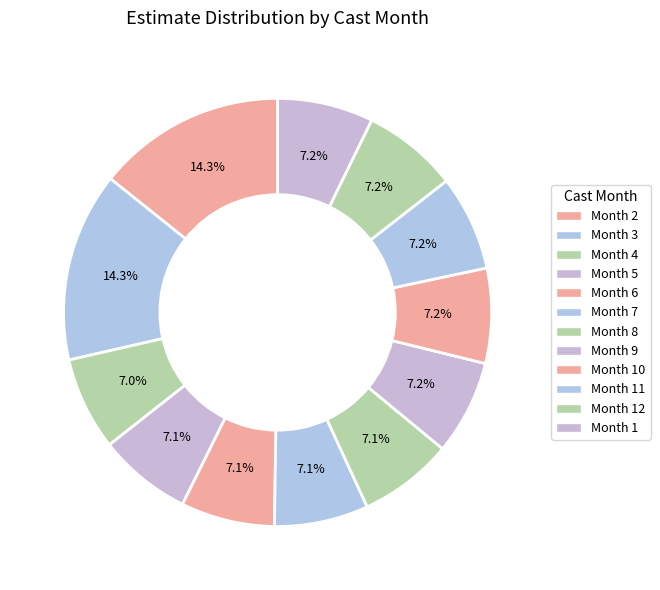

How many segments does this pie chart have?

12